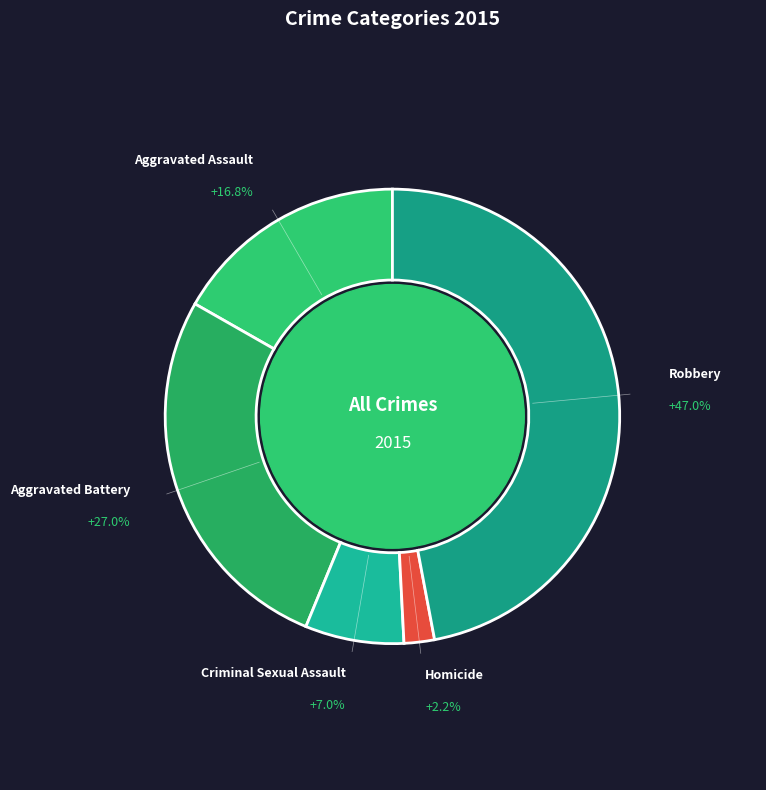

To the nearest percent, what portion does Robbery represent?

47%